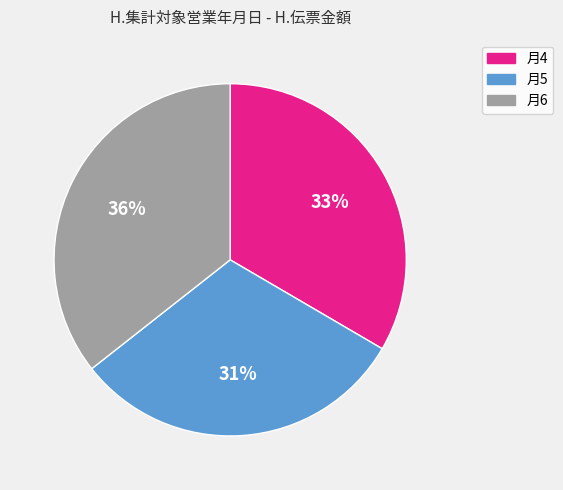

How many slices are in this pie chart?

3